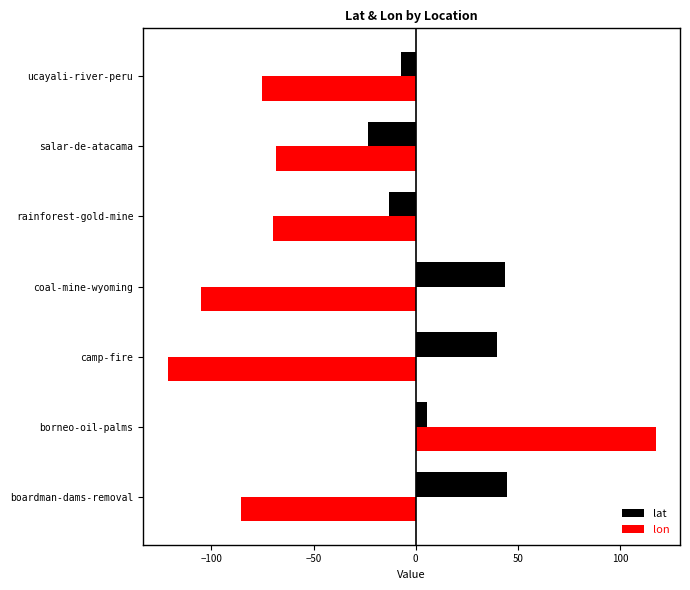

Rank the series by their maximum value, from lowest to highest.

lat, lon